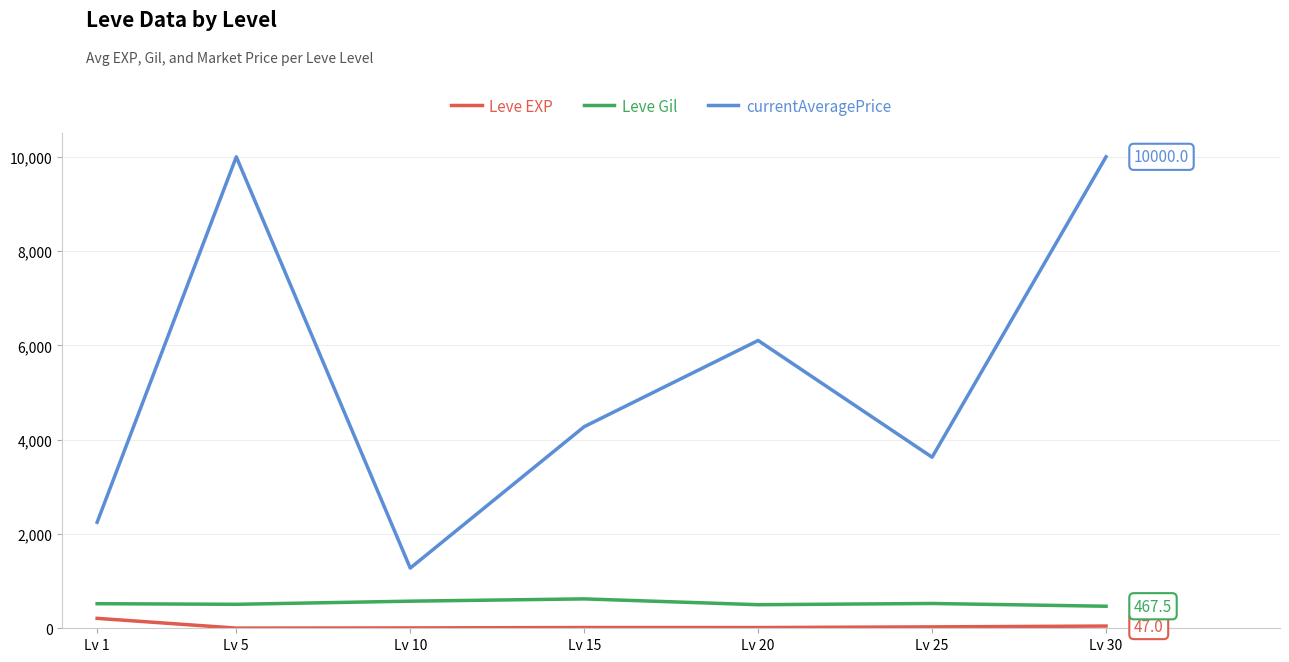

Is the value of currentAveragePrice at Lv 1 greater than the value of Leve EXP at Lv 1?

Yes